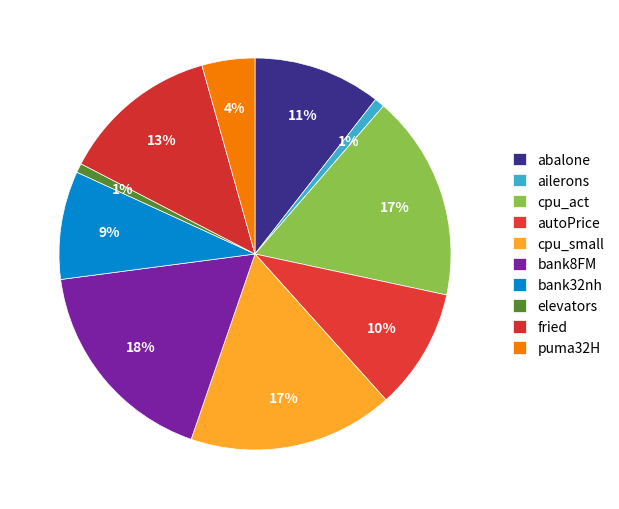

To the nearest percent, what is the difference between the largest and smallest slice percentages?

17%